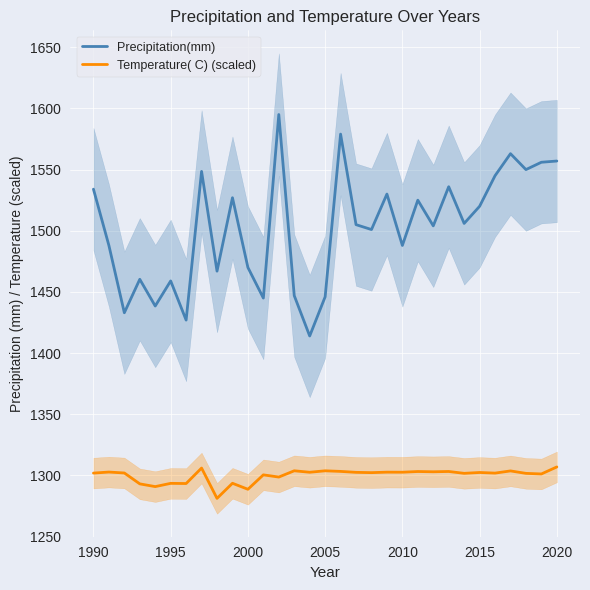

Read the Temperature( C) (scaled) value at 2005.

1303.8